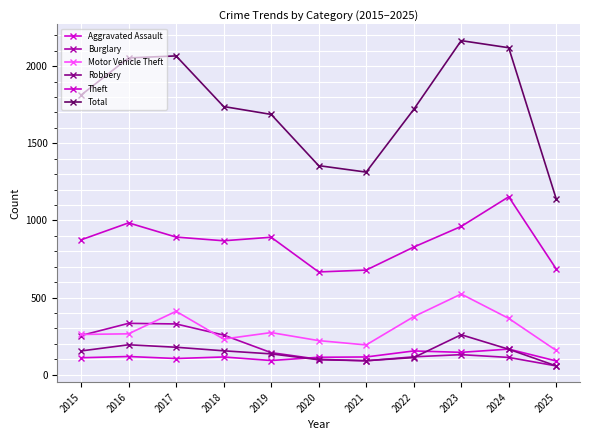

What is the difference between the maximum and minimum values in the Theft series?

487